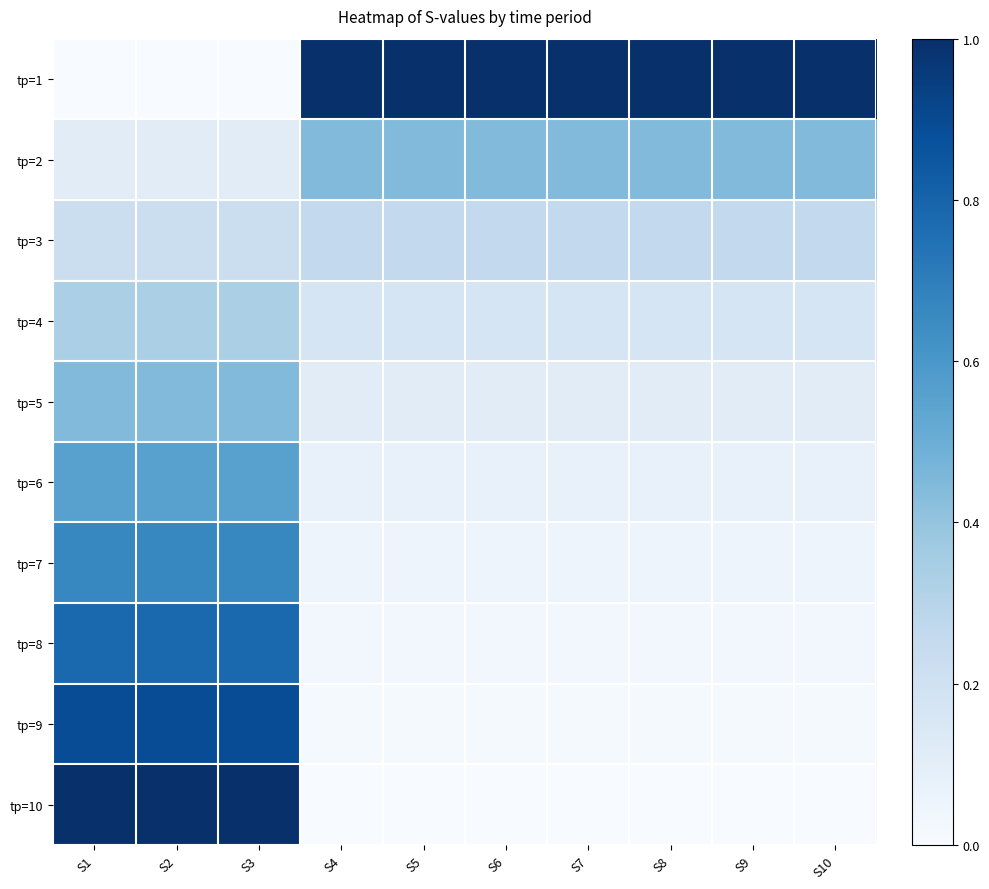

Which series has the largest total across all categories?

tр=1